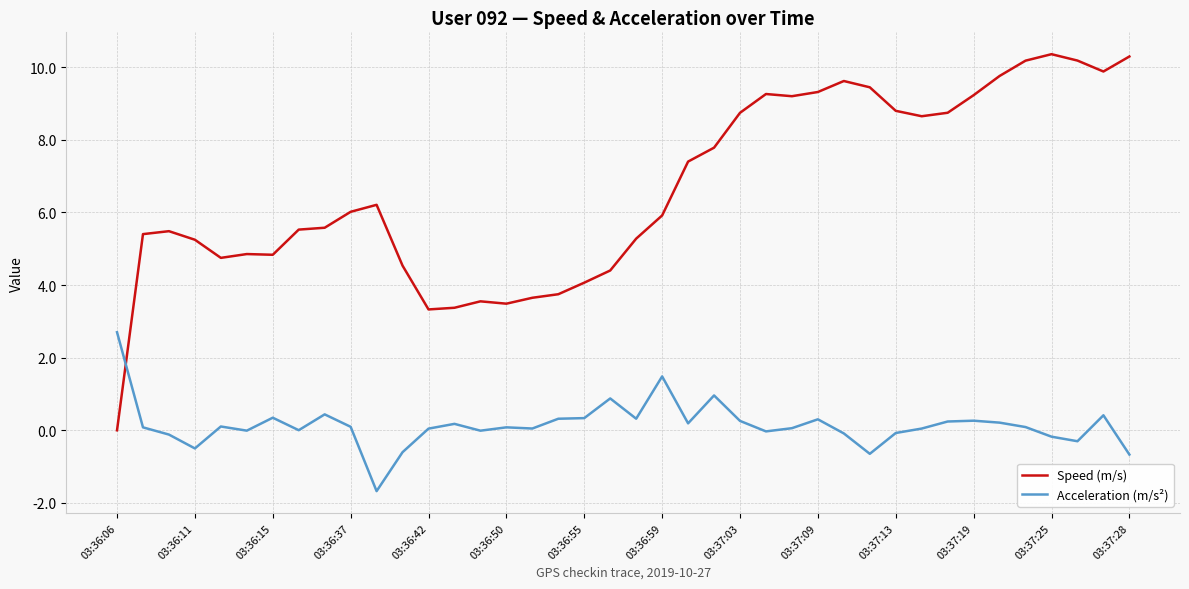

Which series has the widest spread of values?

Speed (m/s)